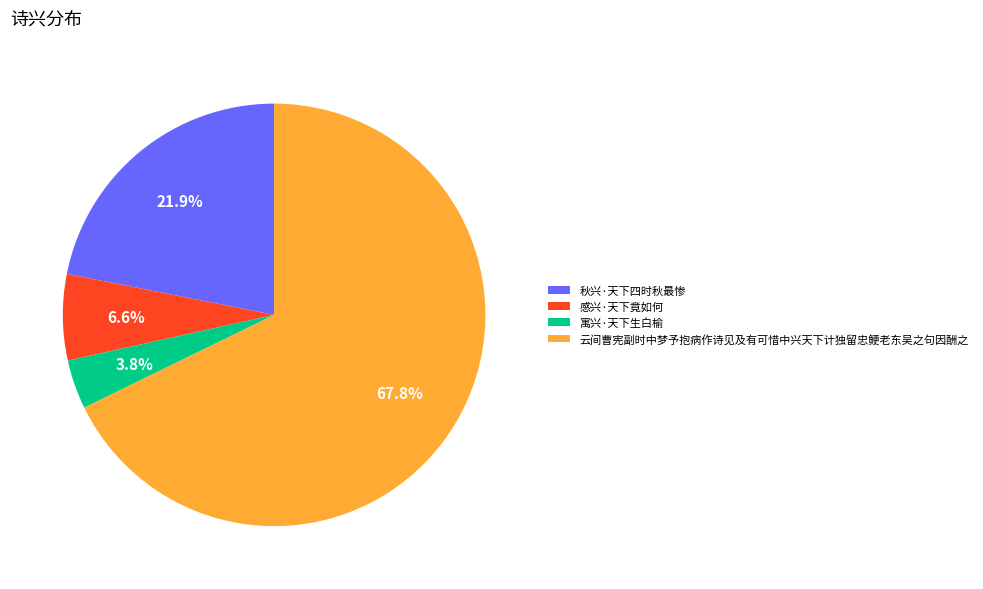

What is the total percentage of 感兴·天下竟如何 and 秋兴·天下四时秋最惨?

28.5%